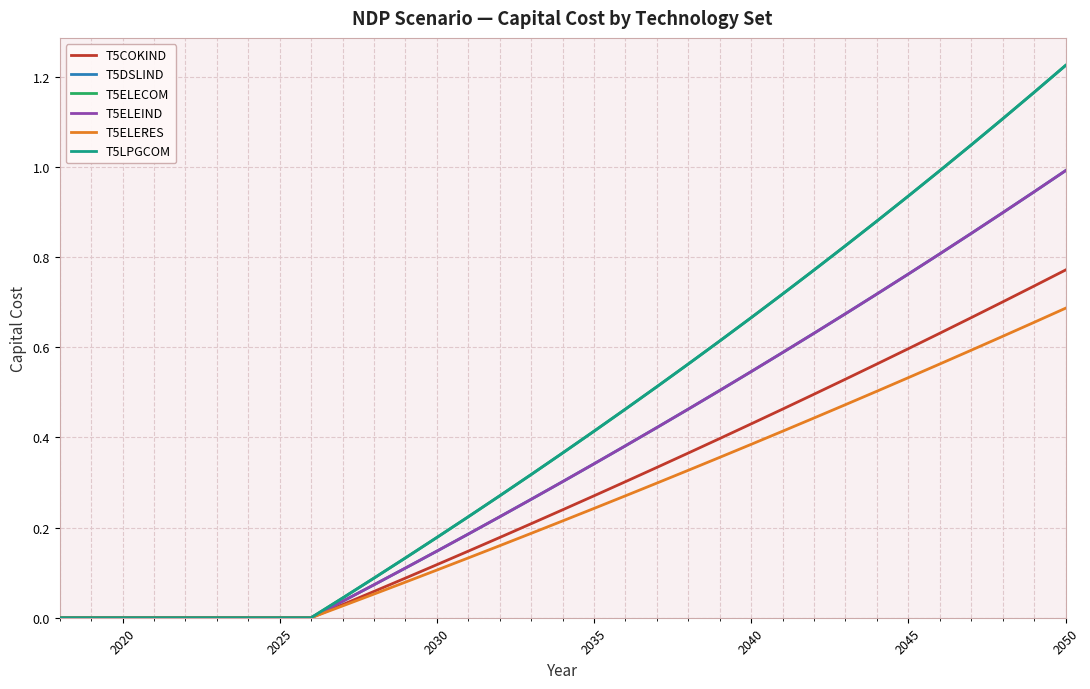

Does the chart display data point markers on the line(s)?

No